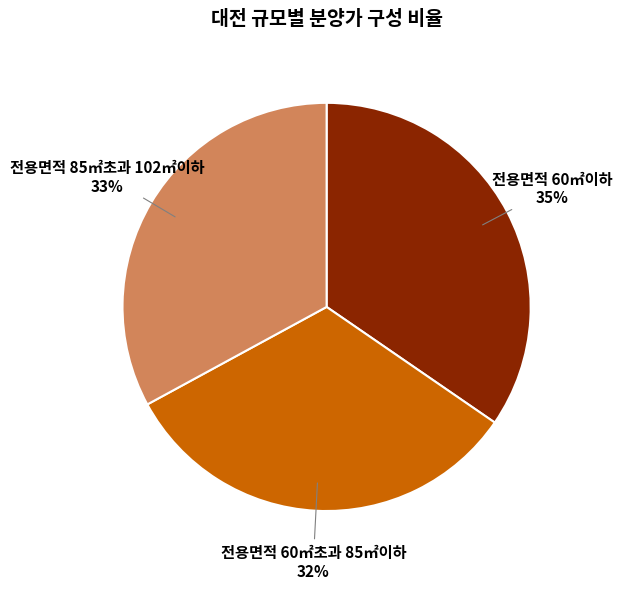

Is it true that 전용면적 60㎡초과 85㎡이하 is 20% of the pie?

False